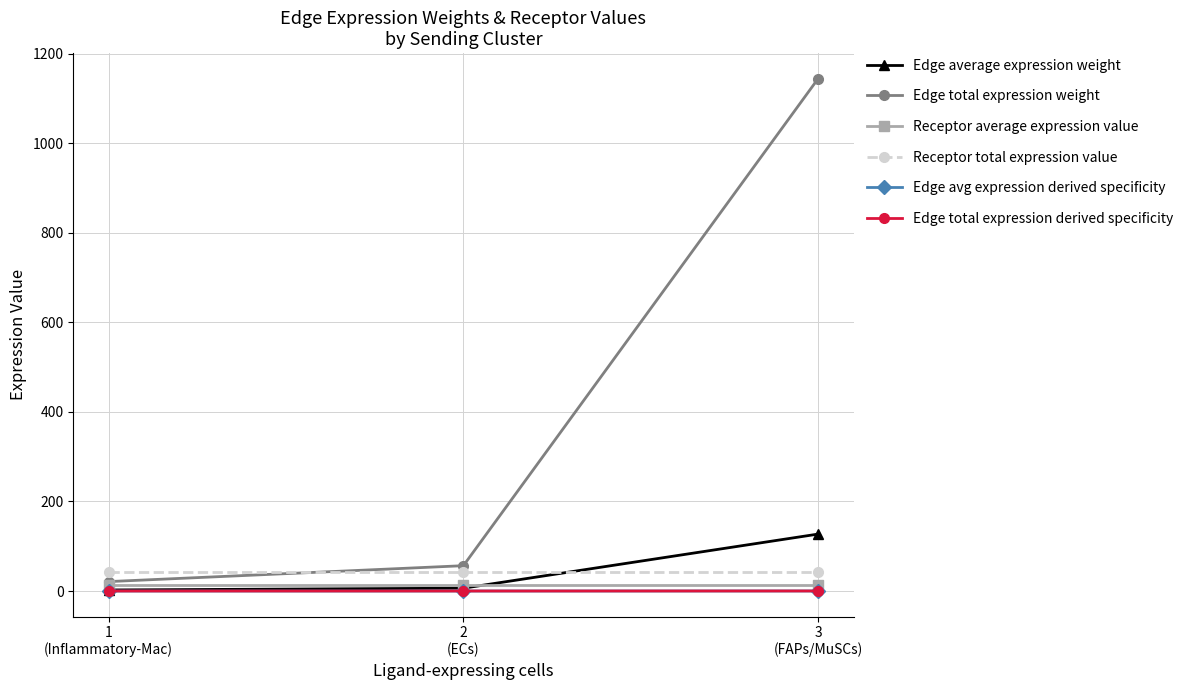

What is the label of the 2nd point from the left?

2
(ECs)